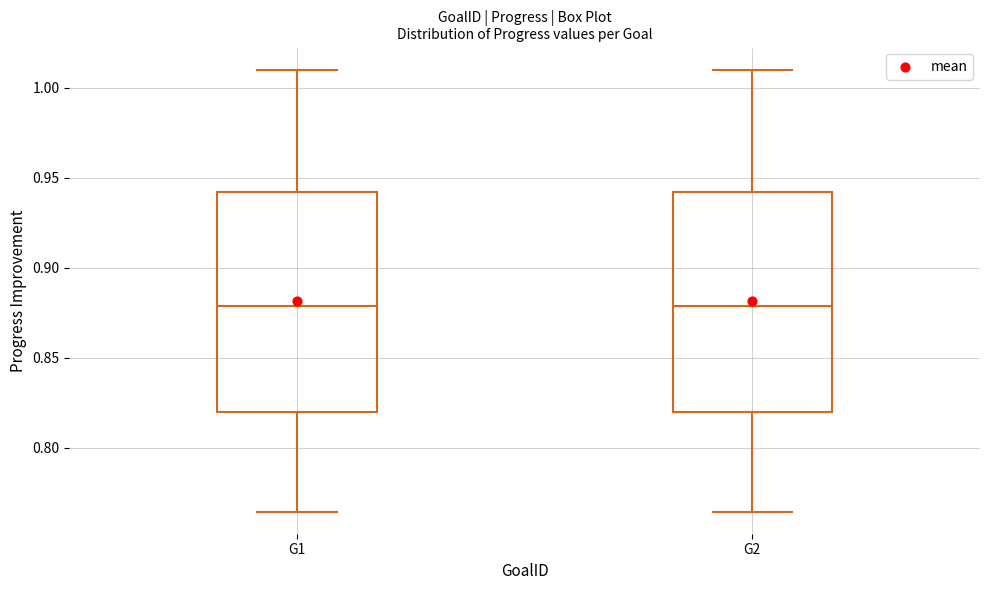

Where is the upper edge of the box for G1 on the y-axis? The values are not printed on the chart, so give them approximately, as read against the axis.

0.940